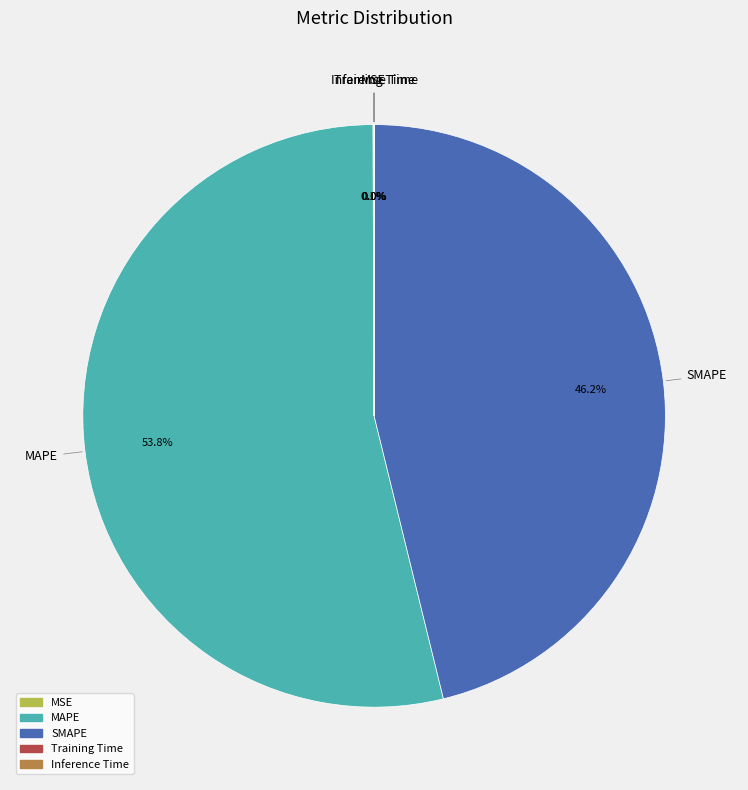

What is the largest slice in the pie chart?

MAPE